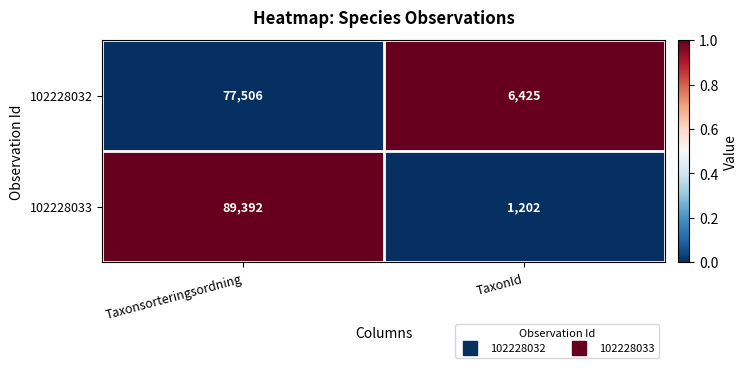

Where is 102228032 nearest to the value 41965?

TaxonId